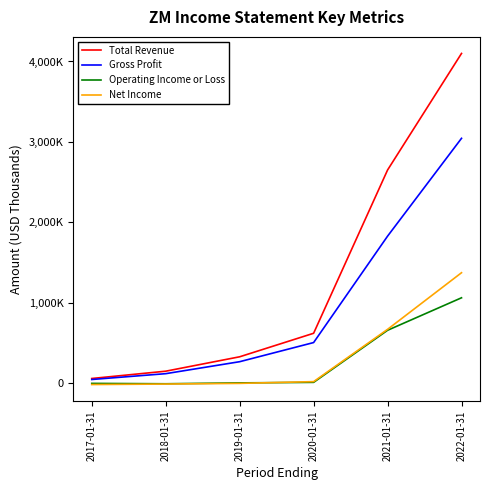

Which series has the widest spread of values?

Total Revenue